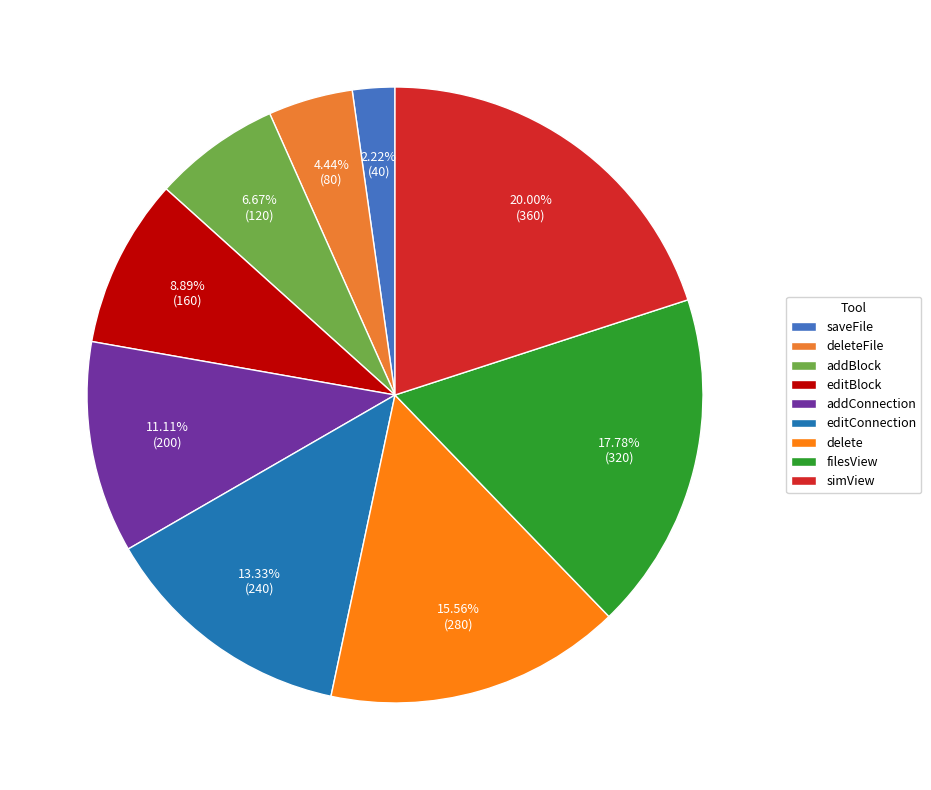

Which slice is the largest?

simView